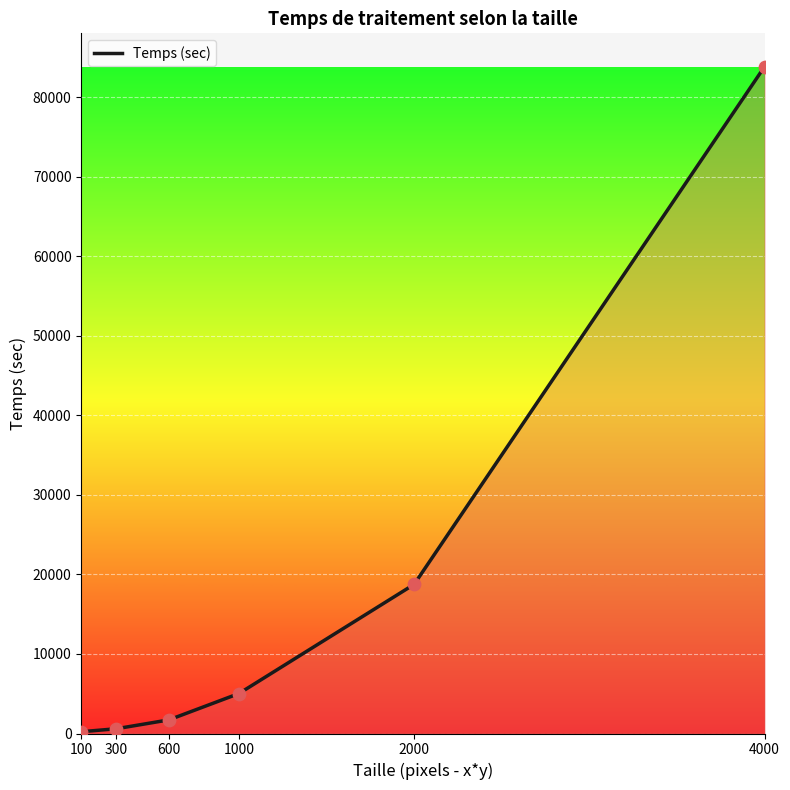

Approximately how many times larger is the value at 2000 compared to 1000?

3.7